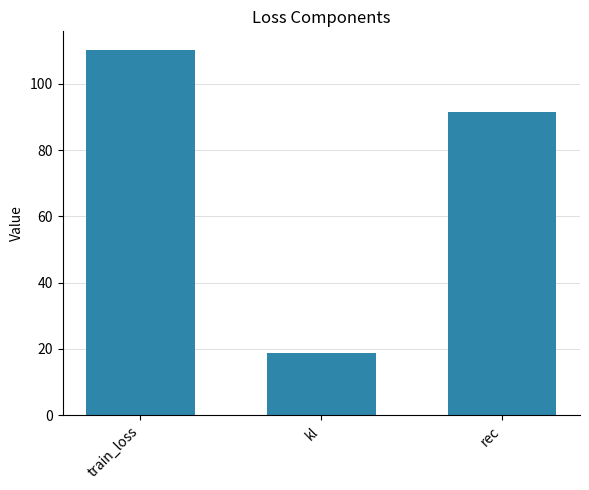

True or false: the data shows 44.1 at rec.

False